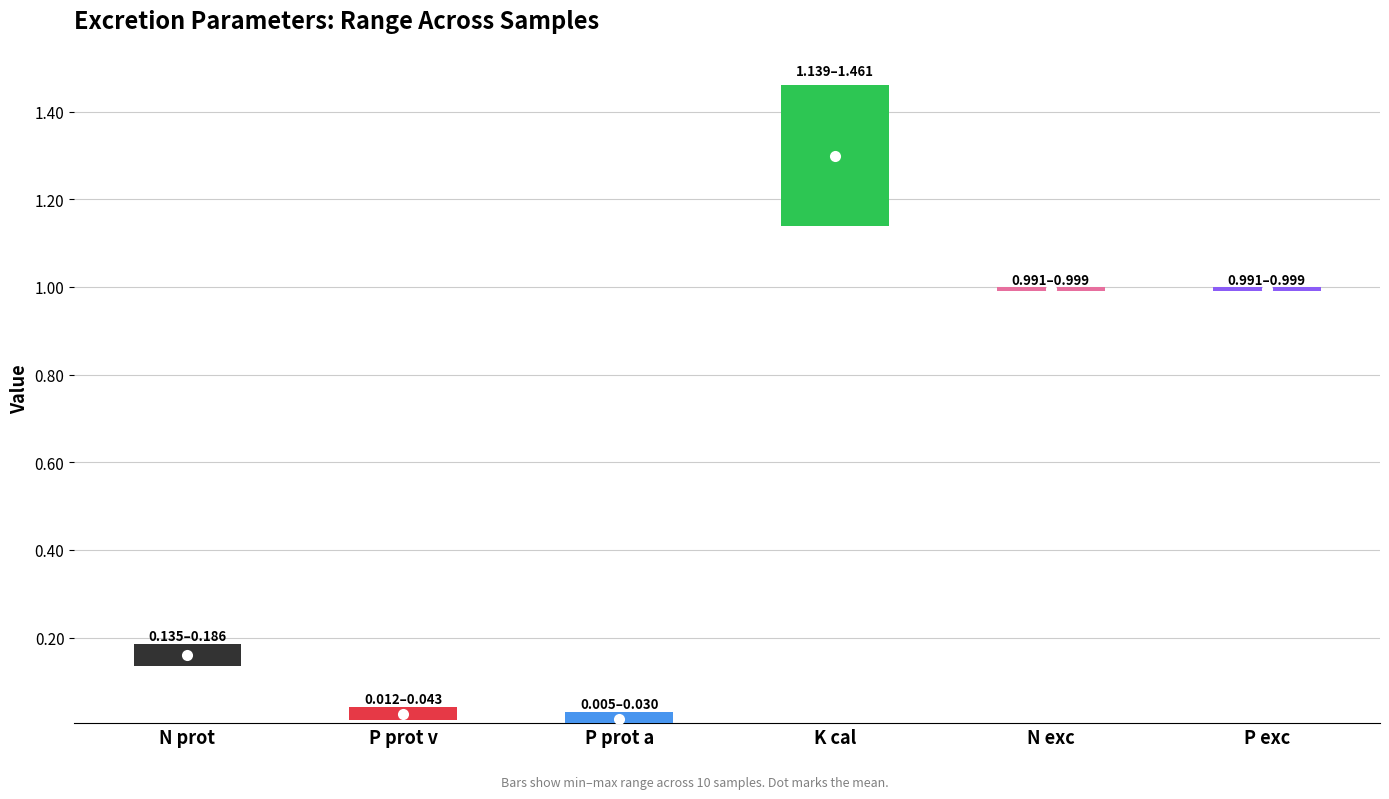

Which series has the widest spread of values?

Excretion K cal